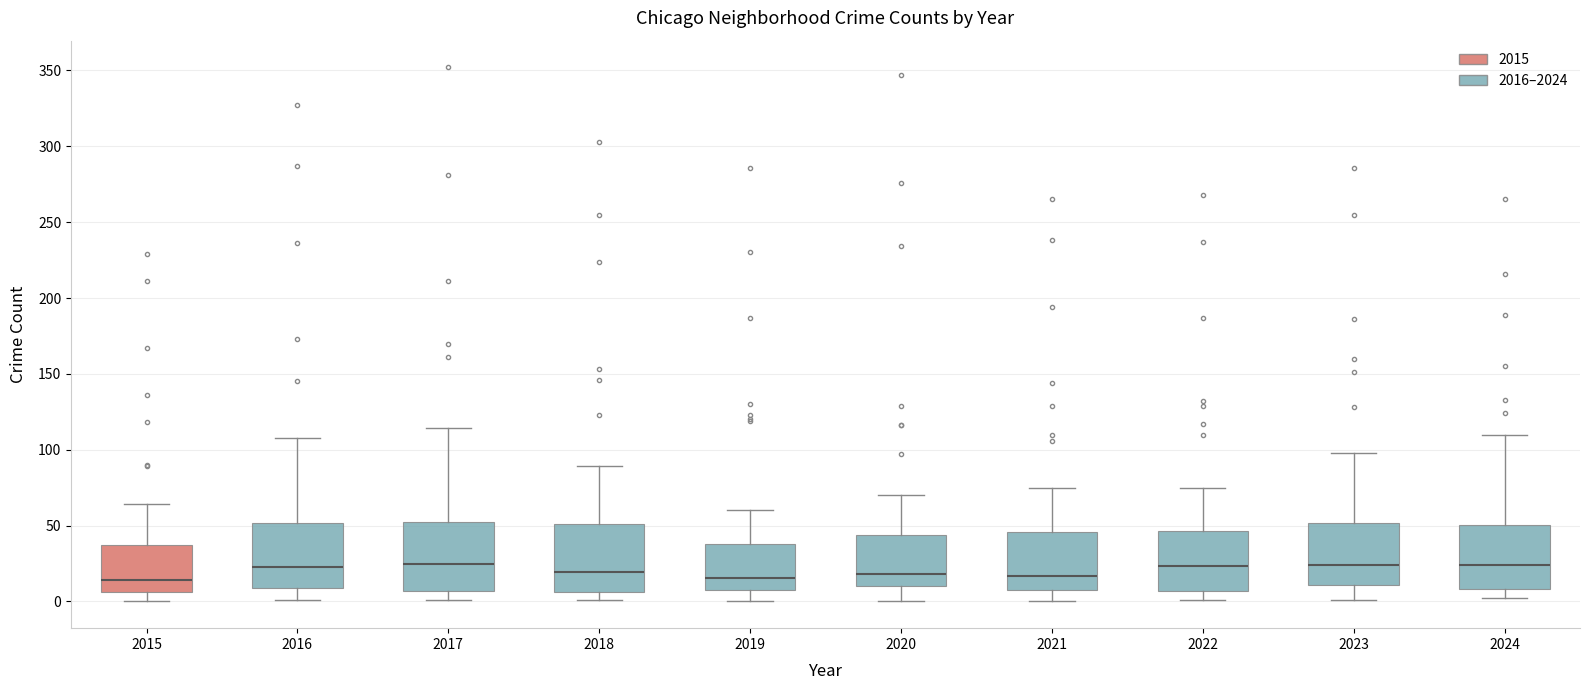

Reading left to right, read every box against the y-axis: the position of its median line, the range the box covers, and the ends of its whiskers. The values are not printed on the chart, so give them approximately, as read against the axis.

2015: median 15, box 5 to 35, whiskers 0 to 65
2016: median 25, box 10 to 50, whiskers 0 to 110
2017: median 25, box 5 to 55, whiskers 0 to 115
2018: median 20, box 5 to 50, whiskers 0 to 90
2019: median 15, box 10 to 40, whiskers 0 to 60
2020: median 20, box 10 to 45, whiskers 0 to 70
2021: median 15, box 10 to 45, whiskers 0 to 75
2022: median 25, box 5 to 45, whiskers 0 to 75
2023: median 25, box 10 to 50, whiskers 0 to 100
2024: median 25, box 10 to 50, whiskers 0 to 110